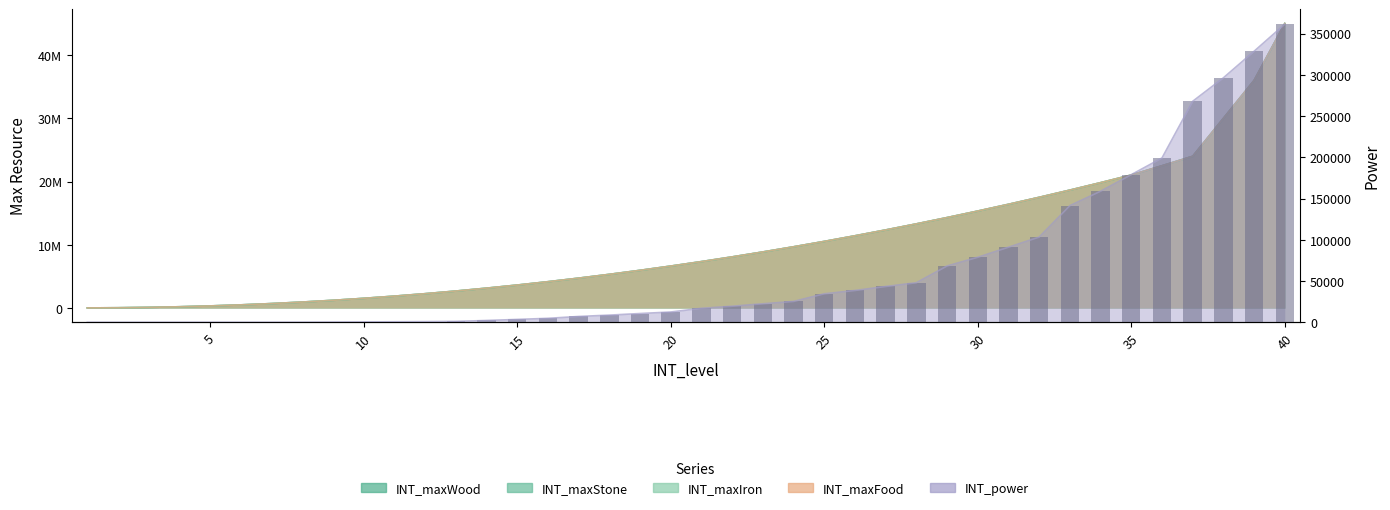

List the series in order of their peak value, highest first.

INT_maxWood, INT_maxStone, INT_maxIron, INT_maxFood, INT_power